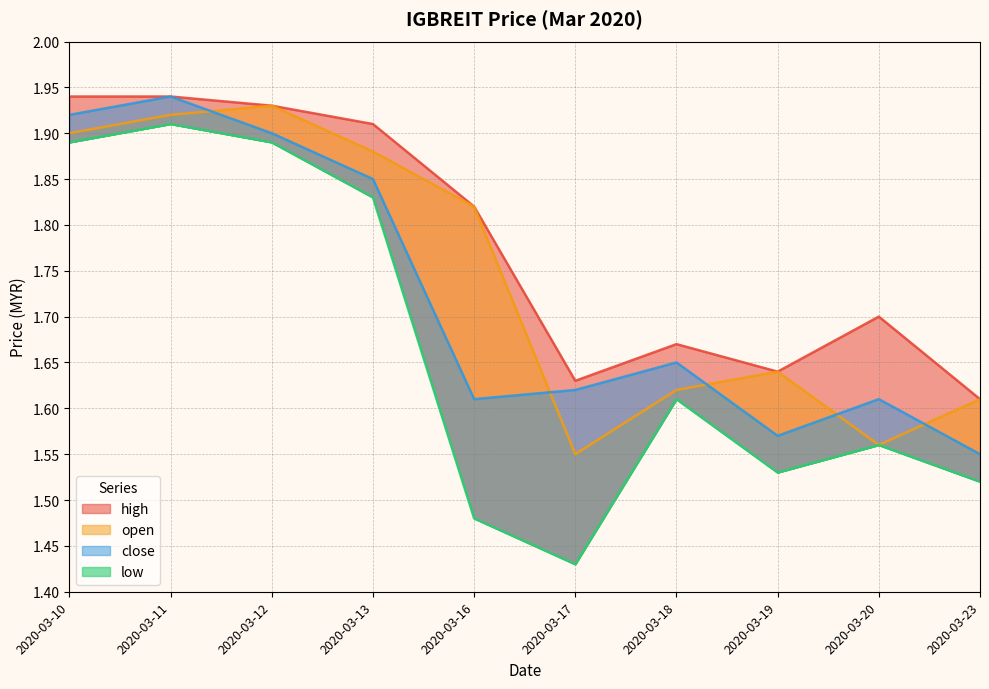

What is the average value of the low series?

1.7